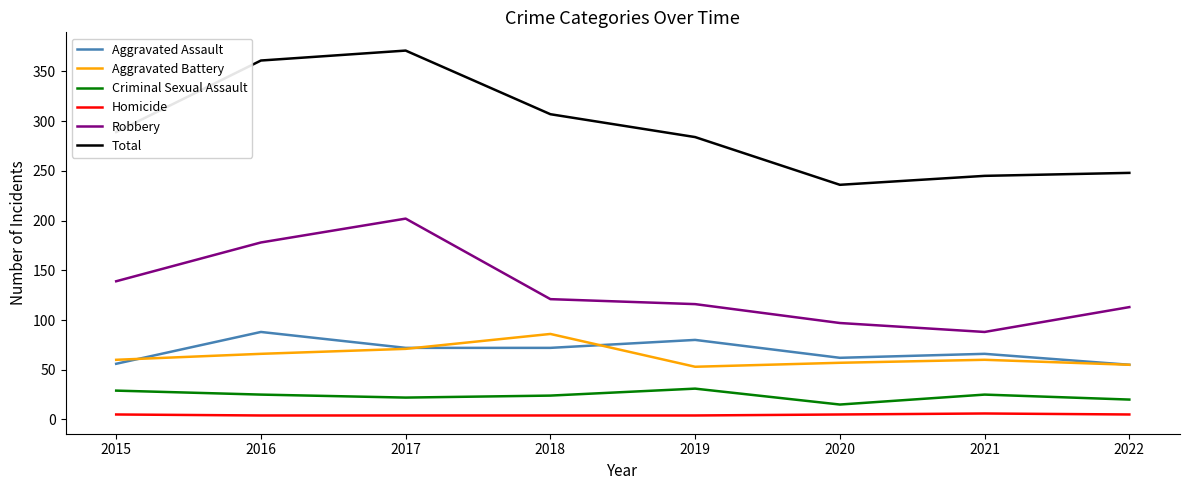

Between 2017 and 2021, which series saw the biggest shift?

Total